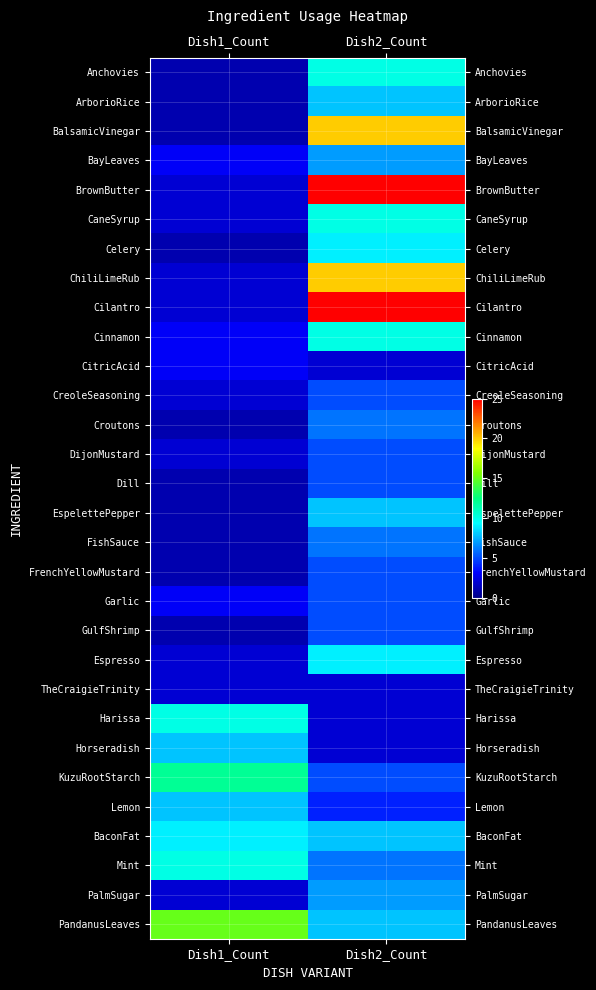

Which label corresponds to the largest value in the chart?

Dish2_Count